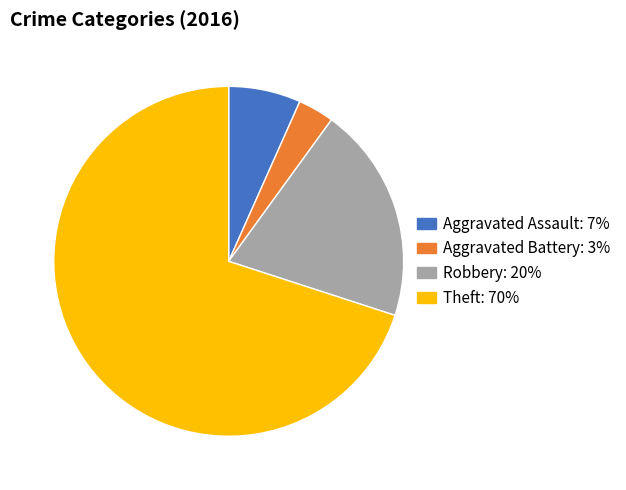

Does Aggravated Battery represent more than half of the total?

No